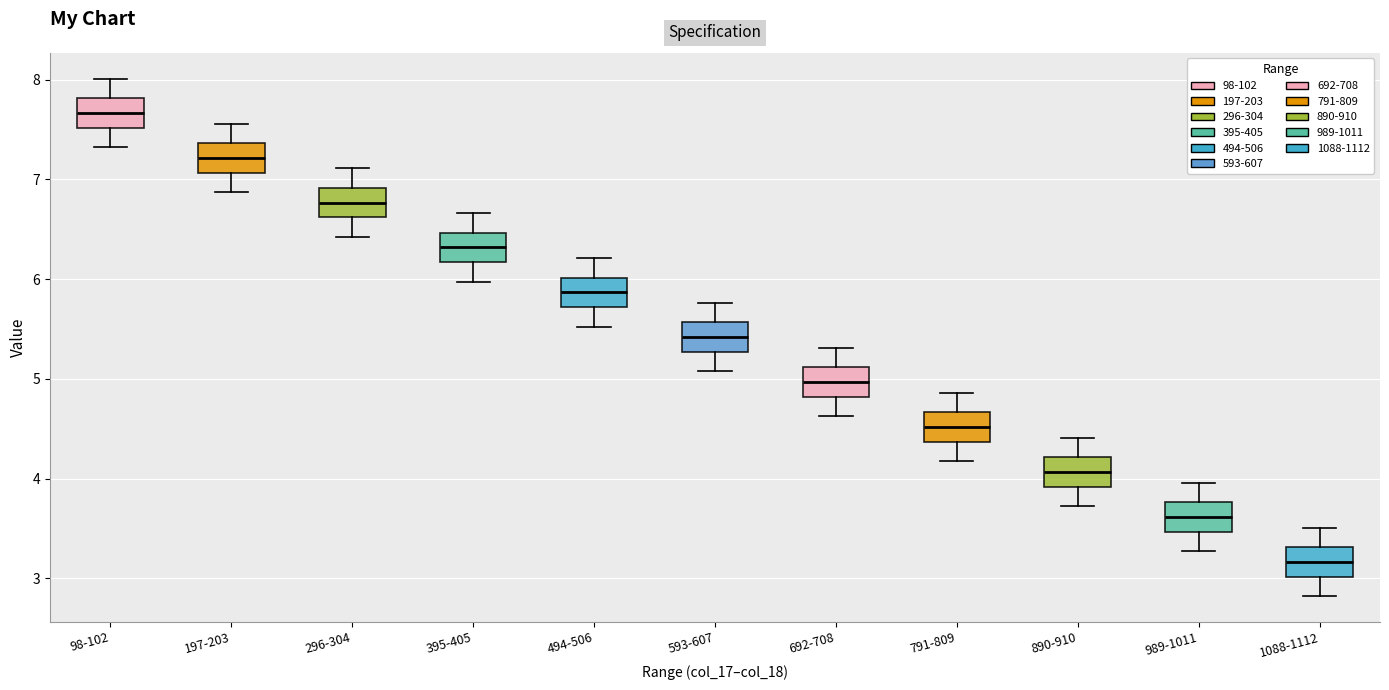

Reading left to right, transcribe this box plot: for each box, give where its median line is, the range the box spans, and where its two whiskers end, as read against the y-axis. The values are not printed on the chart, so give them approximately, as read against the axis.

98-102: median 7.7, box 7.5 to 7.8, whiskers 7.3 to 8.0
197-203: median 7.2, box 7.1 to 7.4, whiskers 6.9 to 7.6
296-304: median 6.8, box 6.6 to 6.9, whiskers 6.4 to 7.1
395-405: median 6.3, box 6.2 to 6.5, whiskers 6.0 to 6.7
494-506: median 5.9, box 5.7 to 6.0, whiskers 5.5 to 6.2
593-607: median 5.4, box 5.3 to 5.6, whiskers 5.1 to 5.8
692-708: median 5.0, box 4.8 to 5.1, whiskers 4.6 to 5.3
791-809: median 4.5, box 4.4 to 4.7, whiskers 4.2 to 4.9
890-910: median 4.1, box 3.9 to 4.2, whiskers 3.7 to 4.4
989-1011: median 3.6, box 3.5 to 3.8, whiskers 3.3 to 4.0
1088-1112: median 3.2, box 3.0 to 3.3, whiskers 2.8 to 3.5